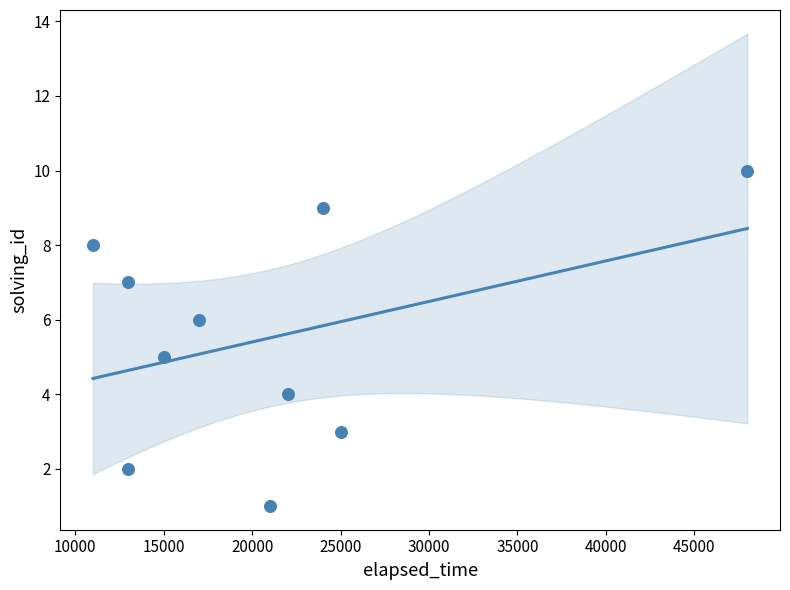

What is the range of X values (max minus min)?

37000